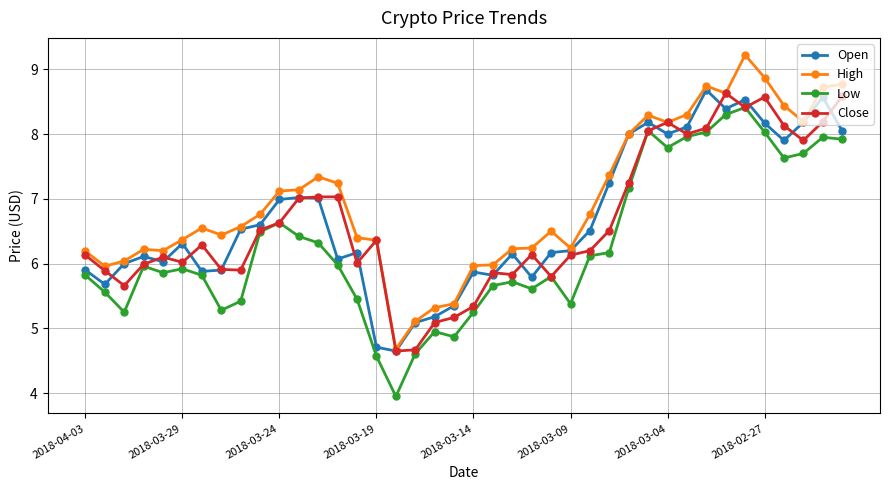

Which series has the largest total across all categories?

High